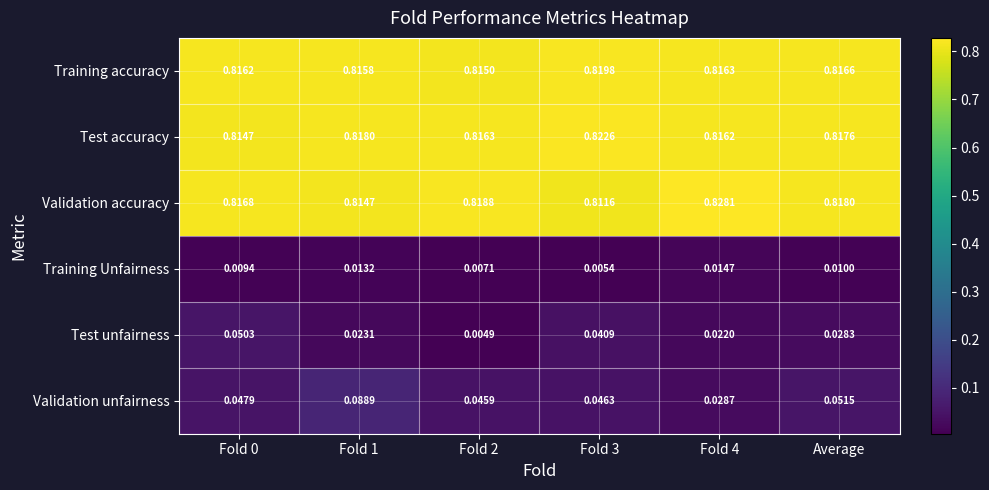

Which series has the widest spread of values?

Validation unfairness